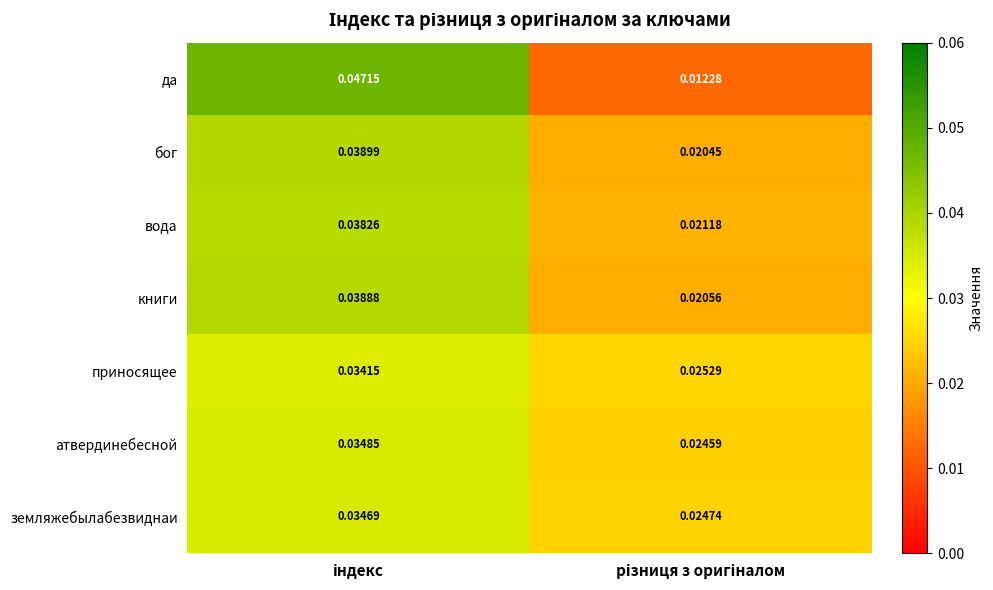

Which series has the largest range (max minus min)?

да